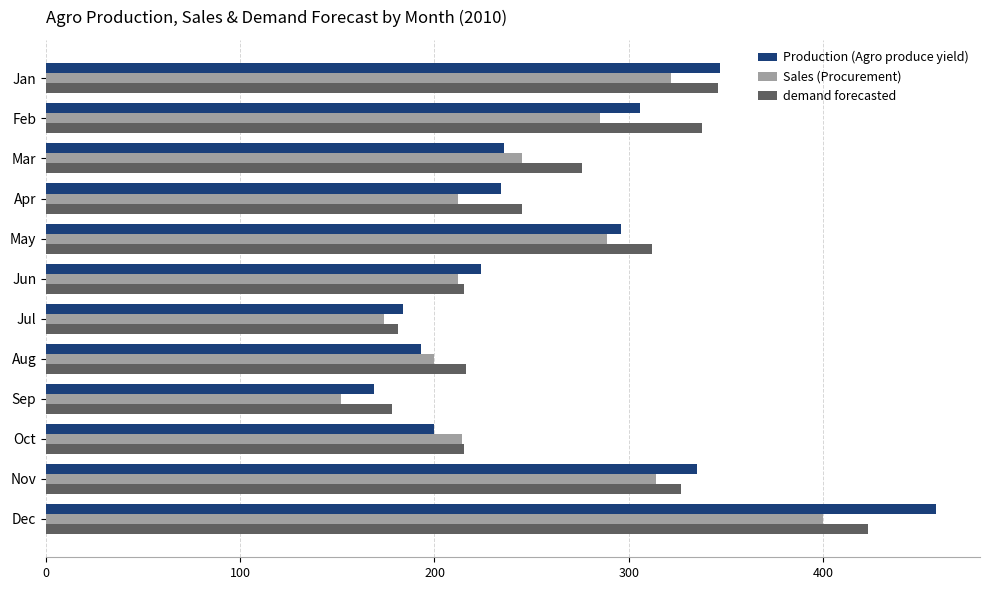

What value does the demand forecasted series have at May?

312